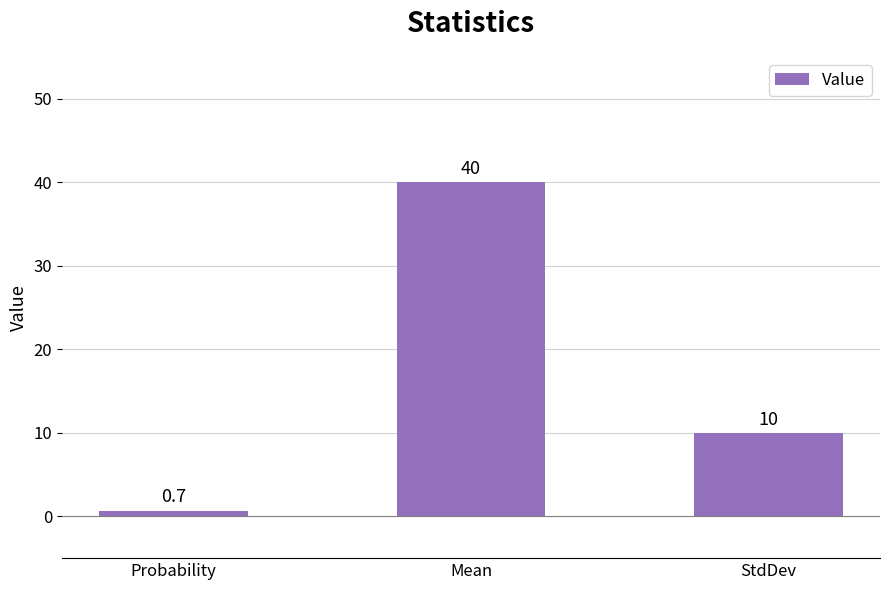

Which has a higher value, StdDev or Mean?

Mean